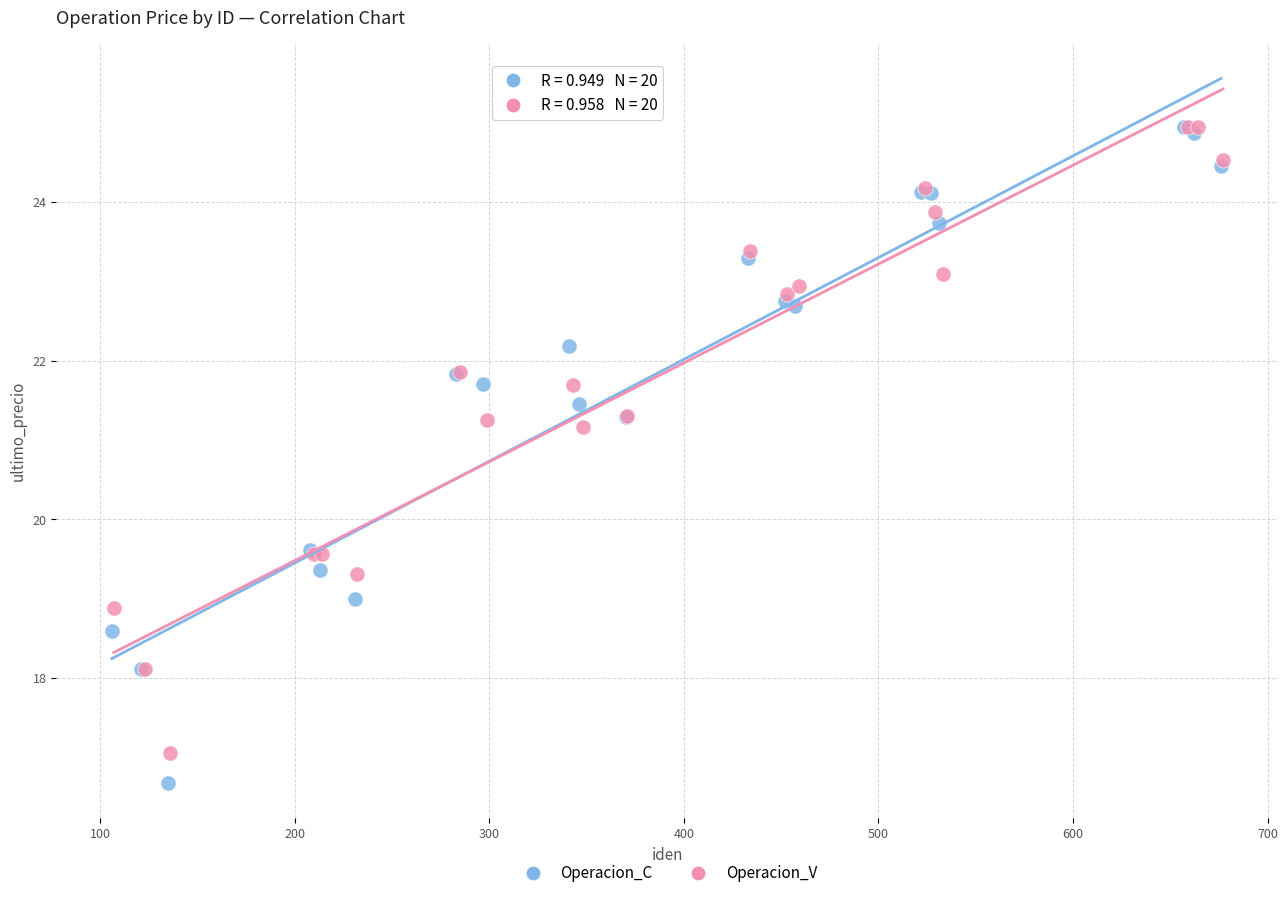

Which series has the largest Y range (max minus min)?

Operacion_C